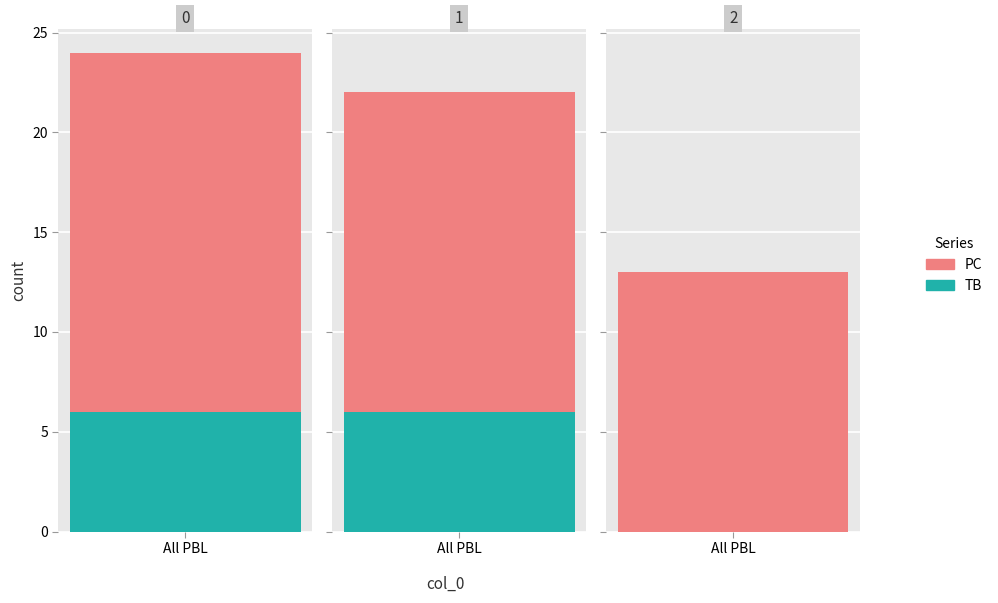

How many values in the TB series are below 6?

1